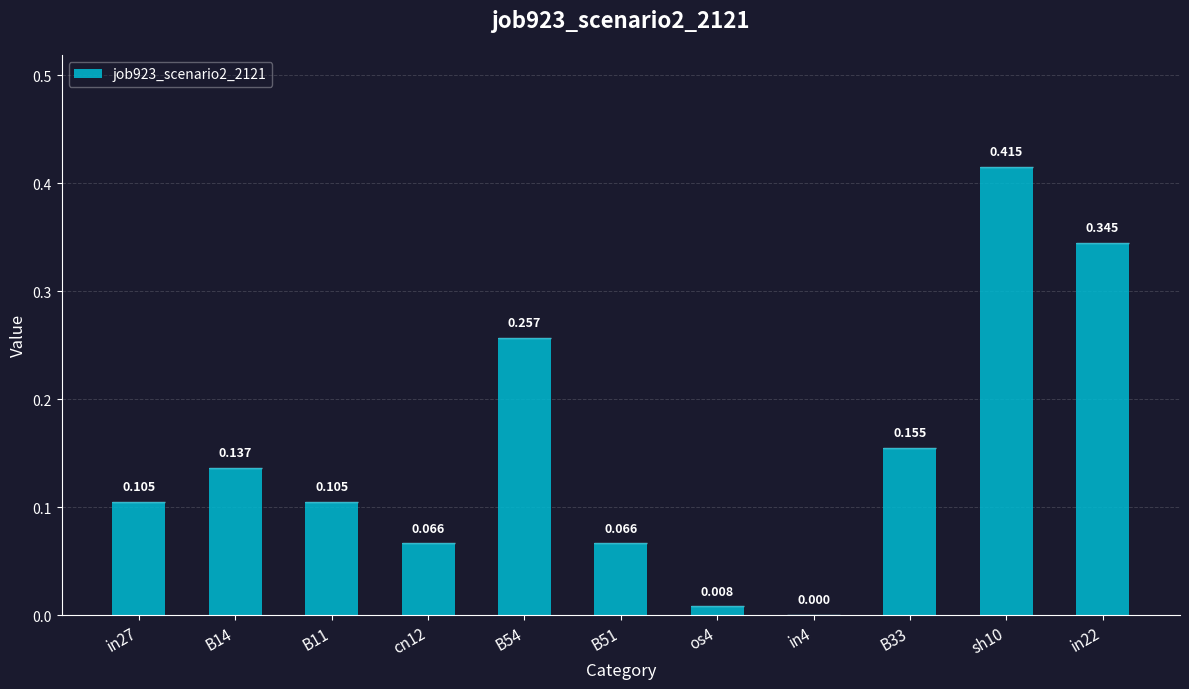

Are the bars horizontal?

No